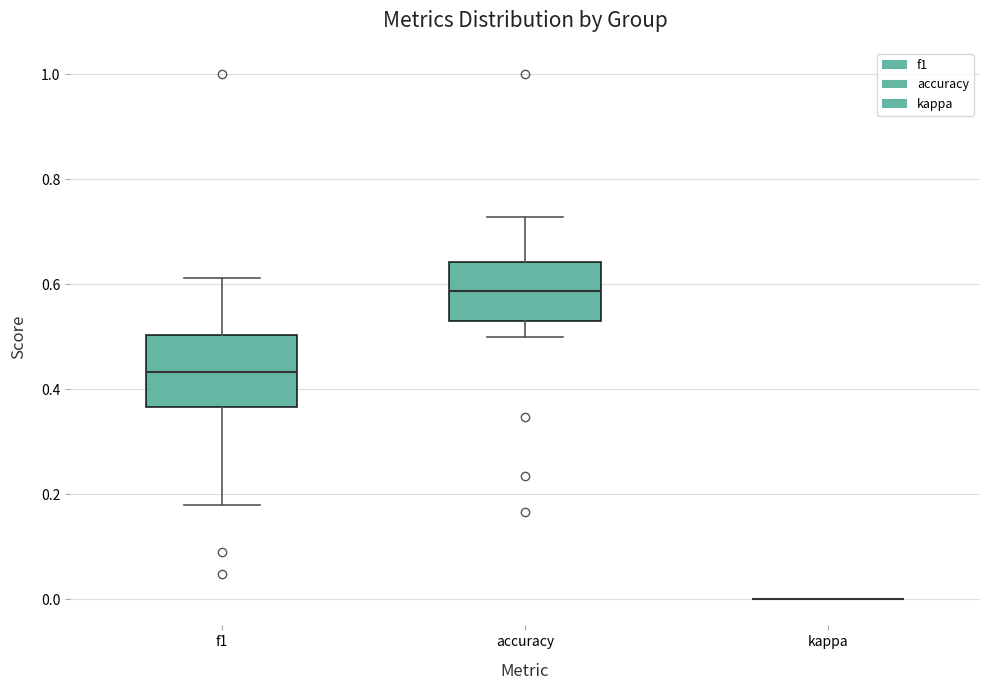

Reading left to right, read every box against the y-axis: the position of its median line, the range the box covers, and the ends of its whiskers. The values are not printed on the chart, so give them approximately, as read against the axis.

f1: median 0.44, box 0.36 to 0.50, whiskers 0.18 to 0.62
accuracy: median 0.58, box 0.52 to 0.64, whiskers 0.50 to 0.72
kappa: box collapsed to a line at 0.00, whiskers 0.00 to 0.00